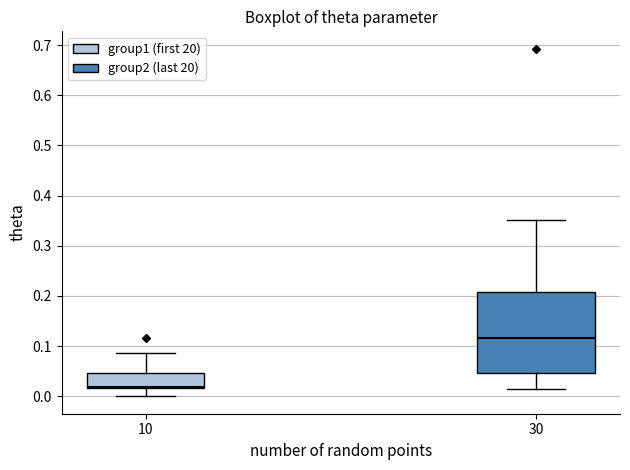

Which box has the lowest median line?

10